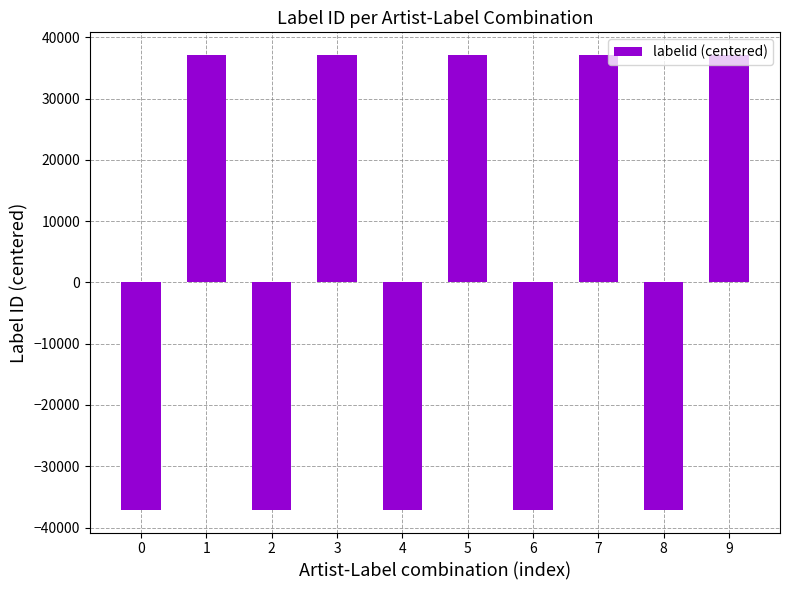

What is the value of the 3rd bar from the left?

-37099.5